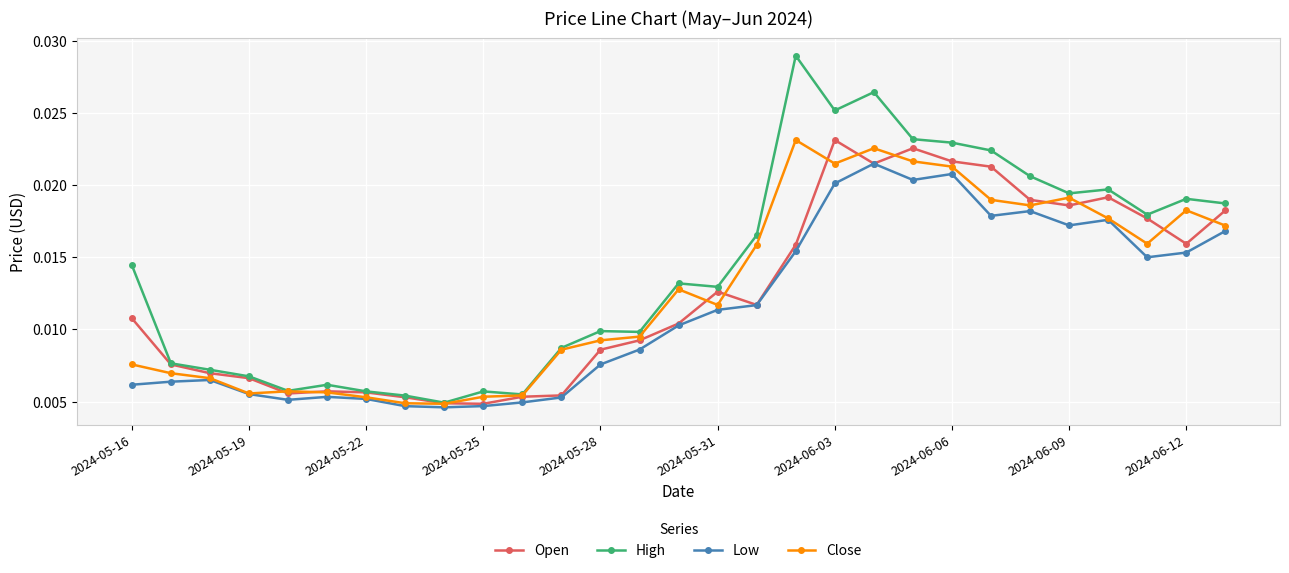

At how many categories does at least one series exceed 0?

29